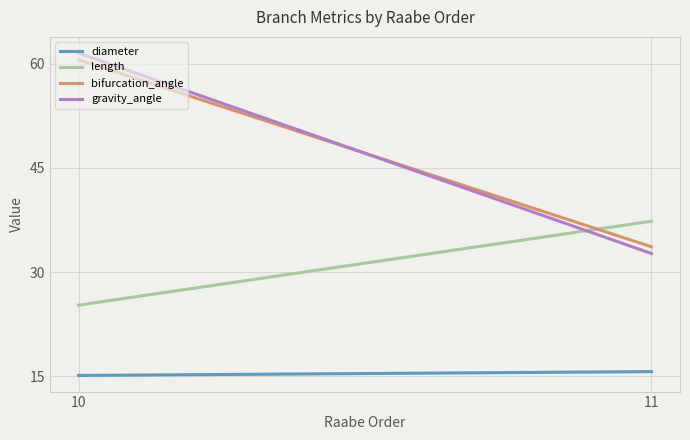

Reading left to right, transcribe all the data shown in this chart.

diameter: 10=15.1	11=15.6
length: 10=25.2	11=37.3
bifurcation_angle: 10=60.6	11=33.6
gravity_angle: 10=61.6	11=32.7